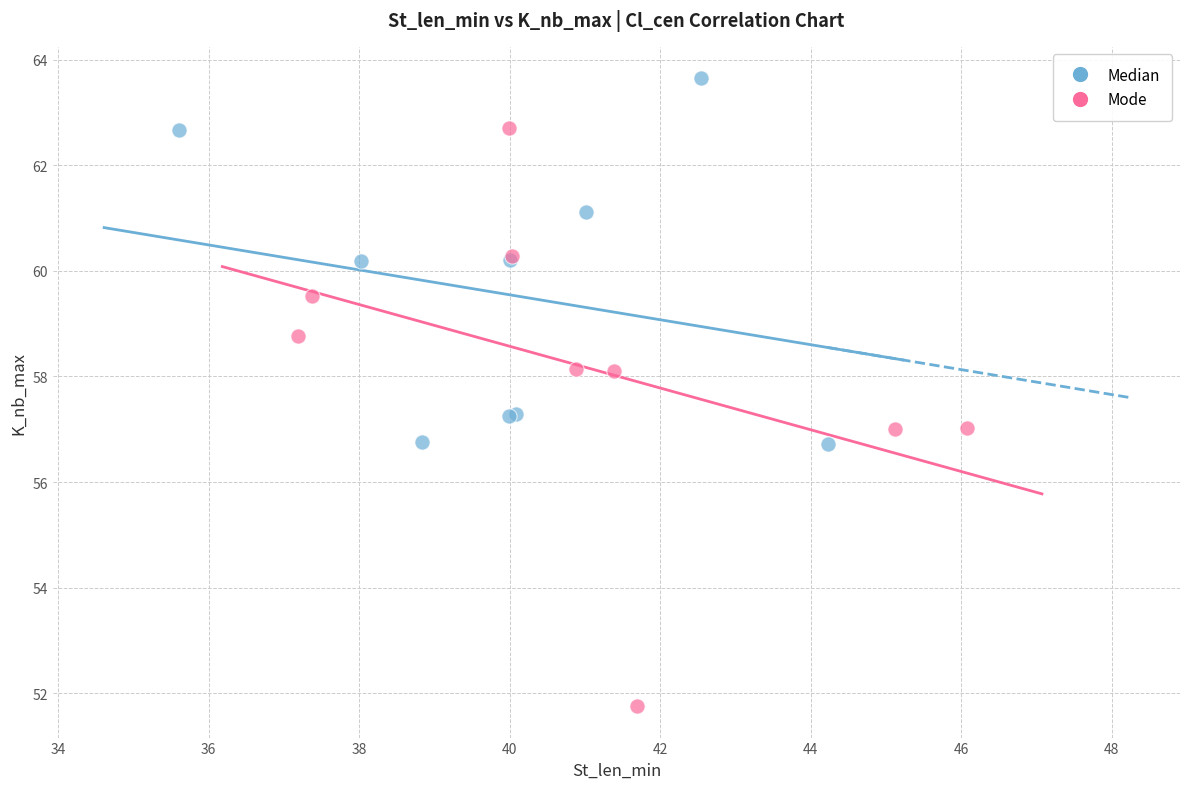

Which series contains the lowest Y value?

Mode